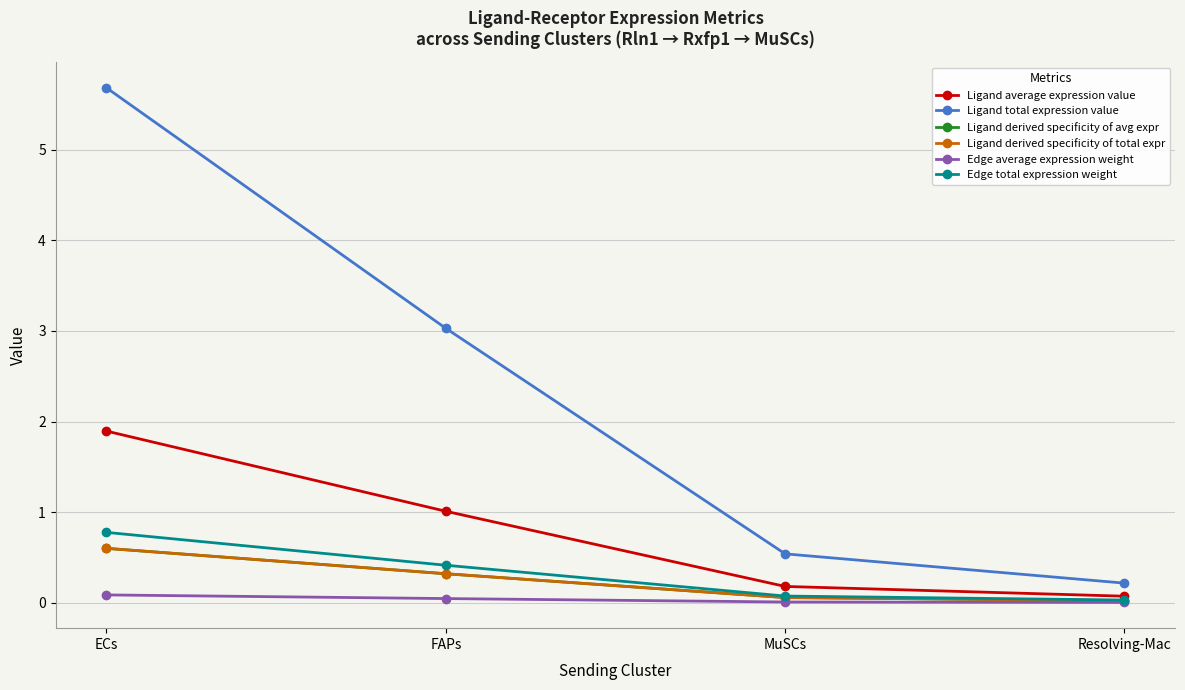

True or false: Ligand average expression value and Ligand total expression value cross at least once.

False